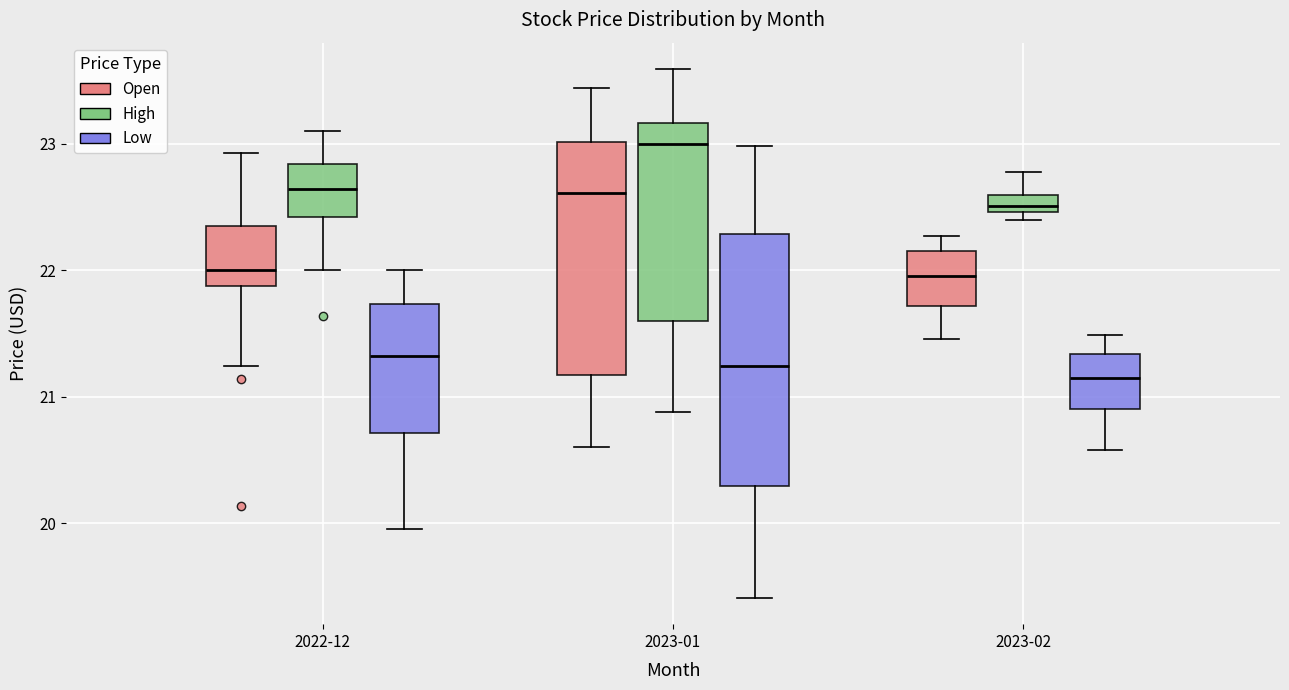

Comparing the boxes themselves (not the whiskers), which one is the tallest?

2023-01 (Low)